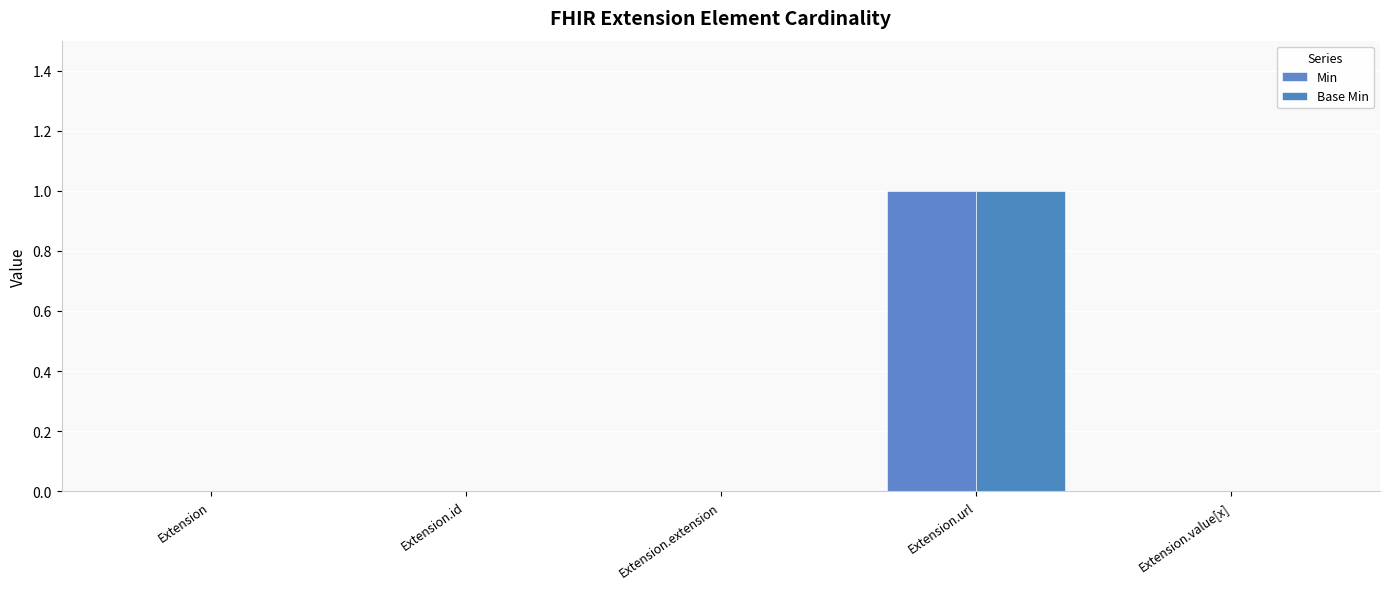

Which series has the widest spread of values?

Min